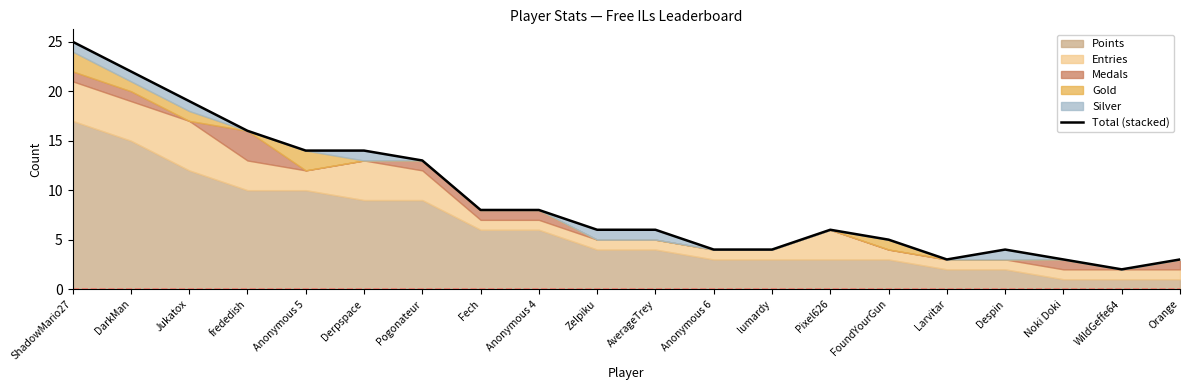

How many values exceed 6?

9